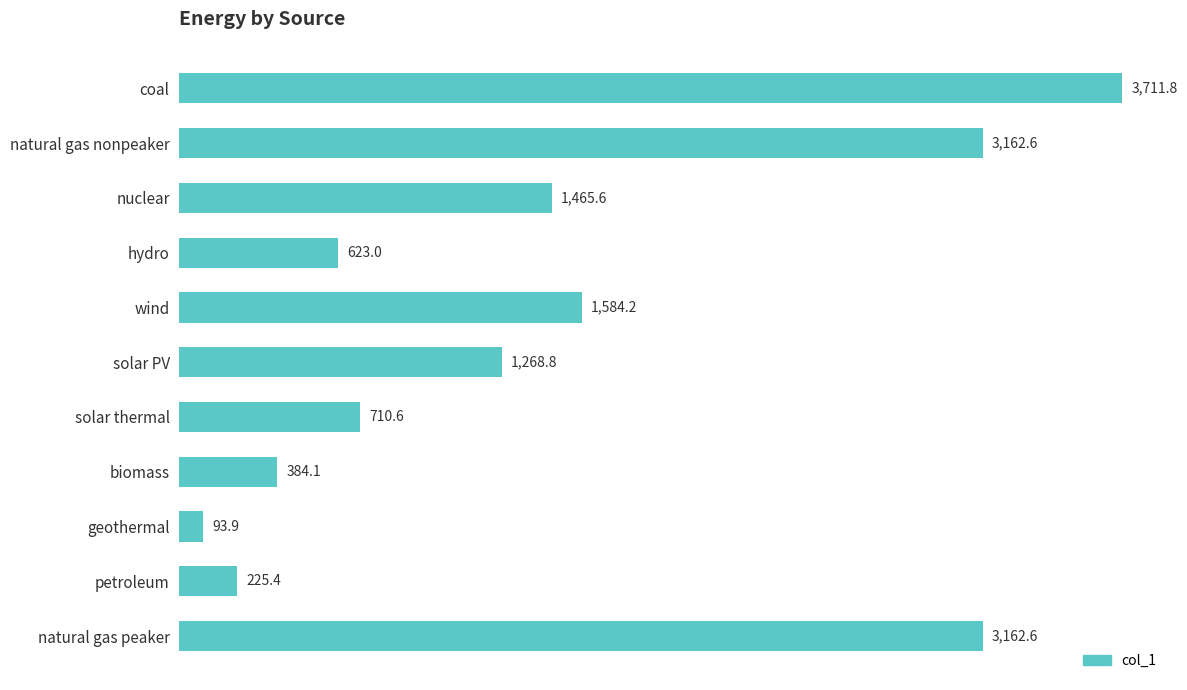

Is it true that the value at coal is 4994.5?

False